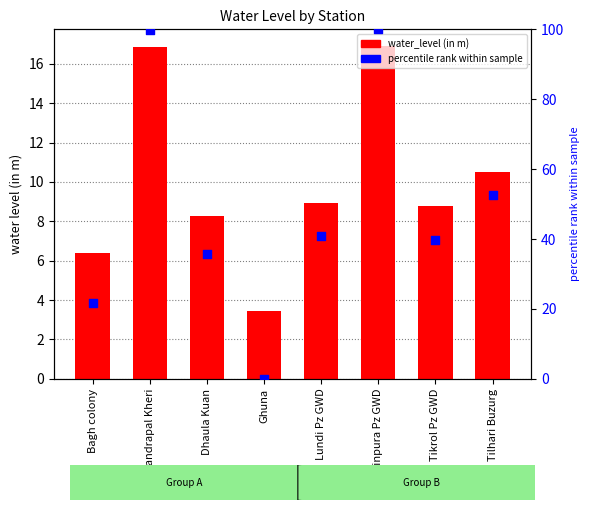

At which category is the sum across all series the highest?

Mainpura Pz GWD